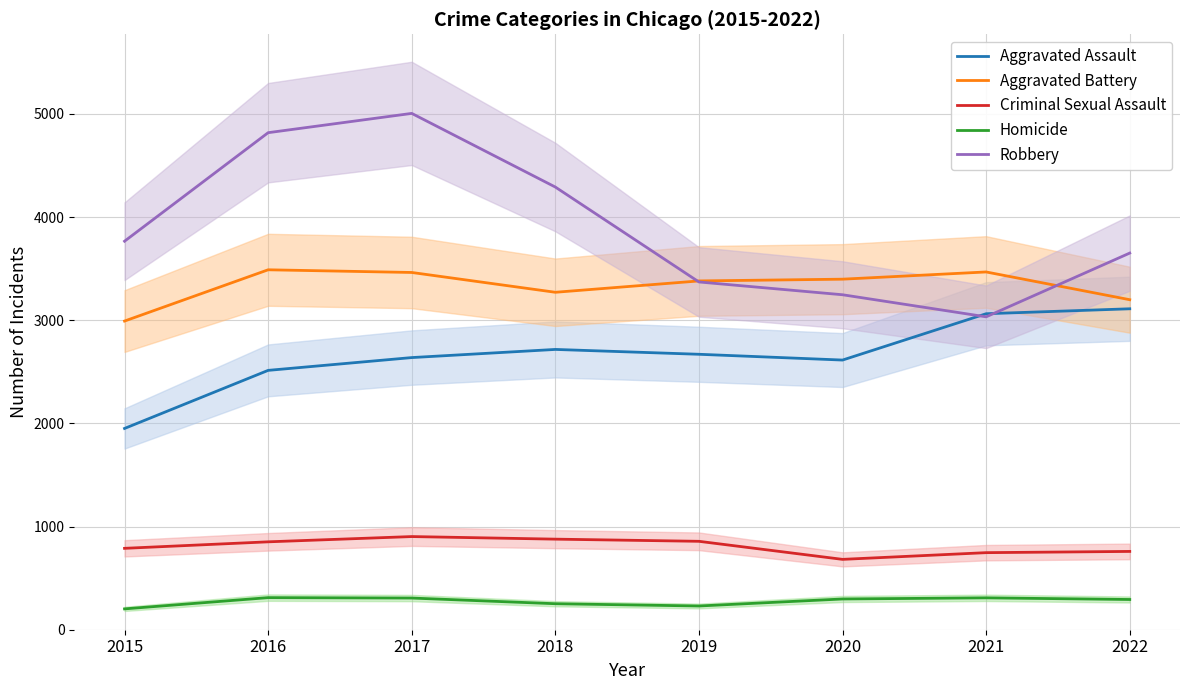

Which series has the largest range (max minus min)?

Robbery